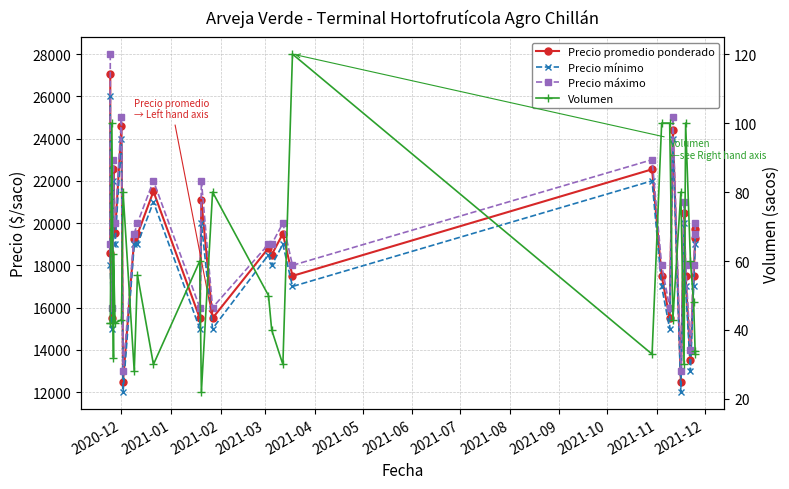

What position from the left is 2021-12?

13